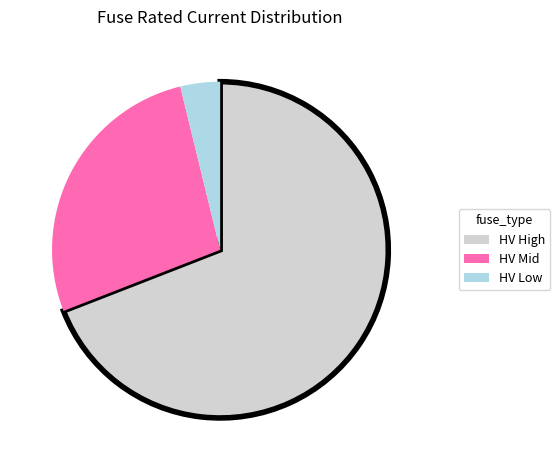

Is there any slice that represents more than half of the pie?

Yes